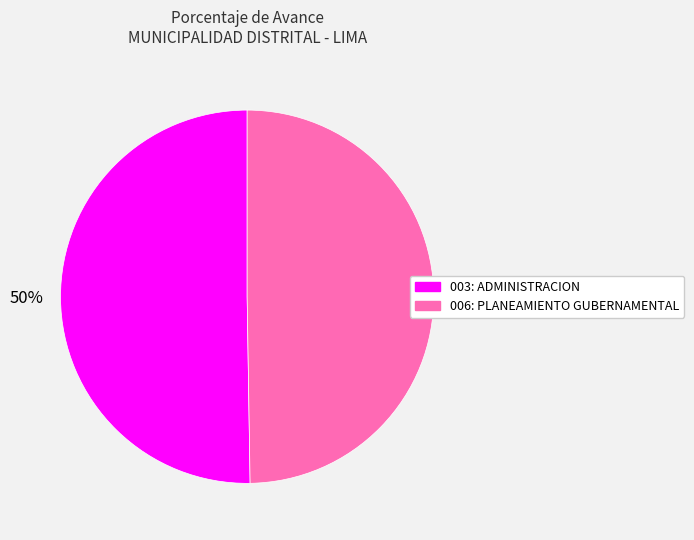

Approximately how many times larger is the value at 003: ADMINISTRACION compared to 006: PLANEAMIENTO GUBERNAMENTAL?

1.0